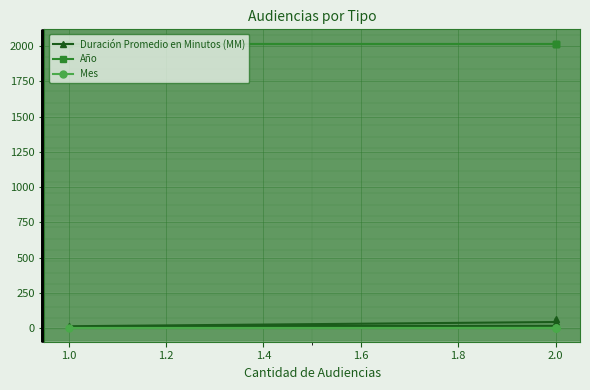

True or false: Duración Promedio en Minutos (MM) and Año intersect in this chart.

False